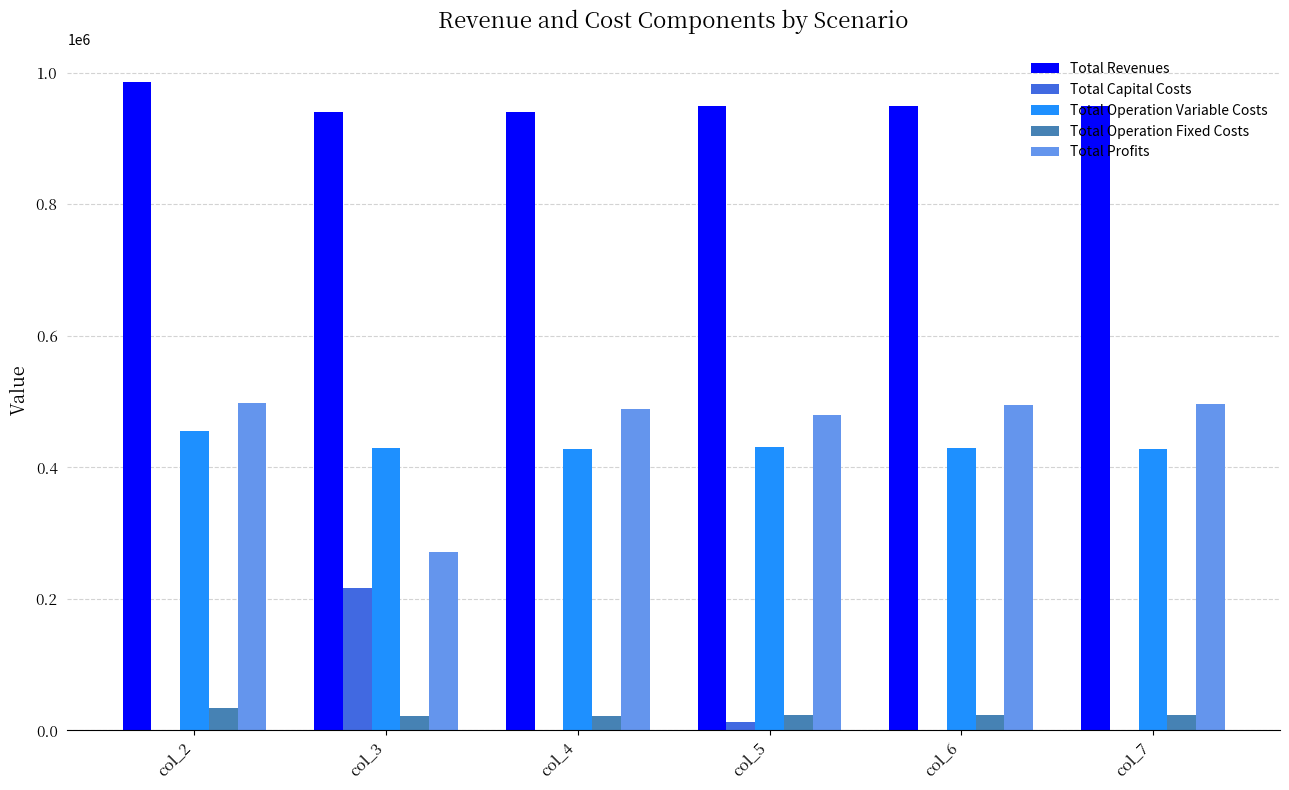

What is the greatest value displayed?

986210.8